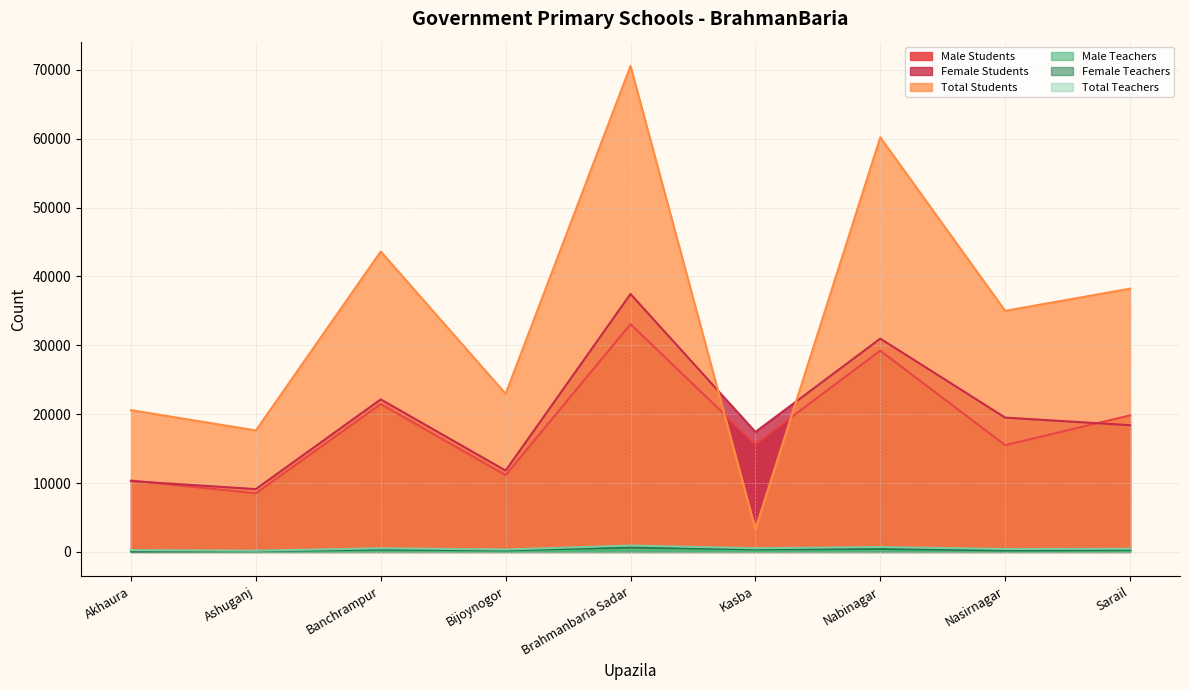

What is the greatest value displayed?

70550